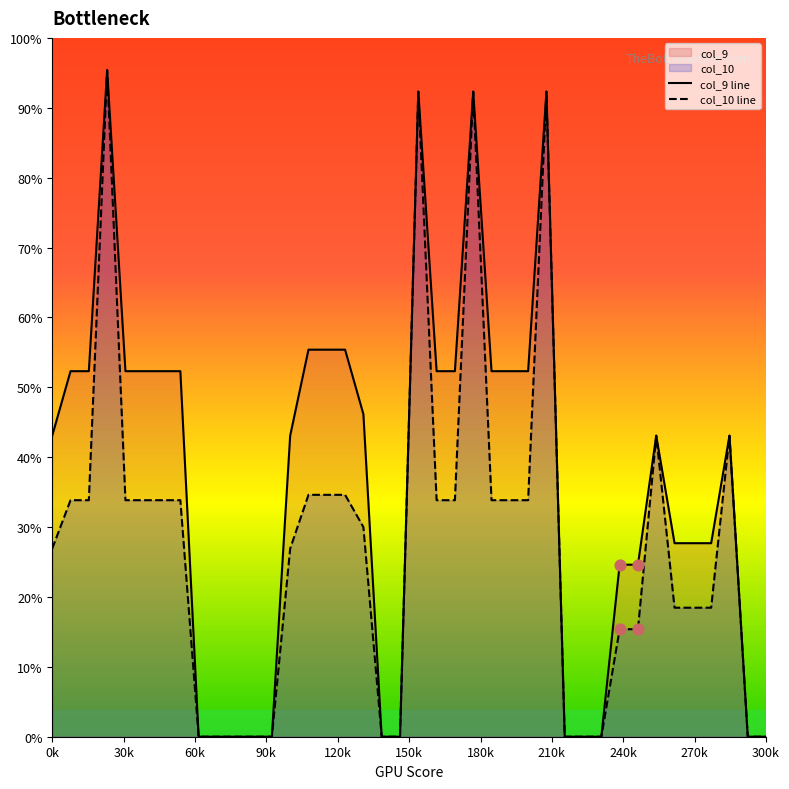

Which series has the largest total across all categories?

col_9 line